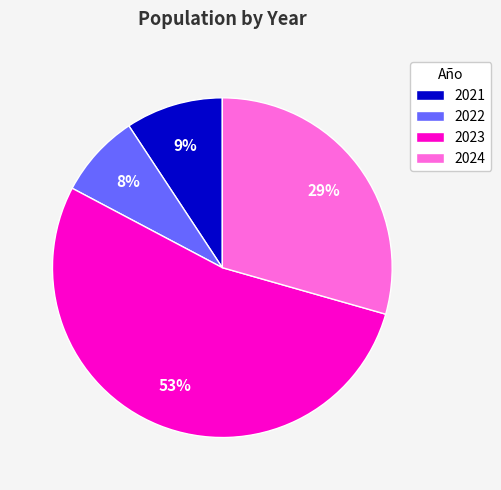

Which has a higher value, 2023 or 2021?

2023